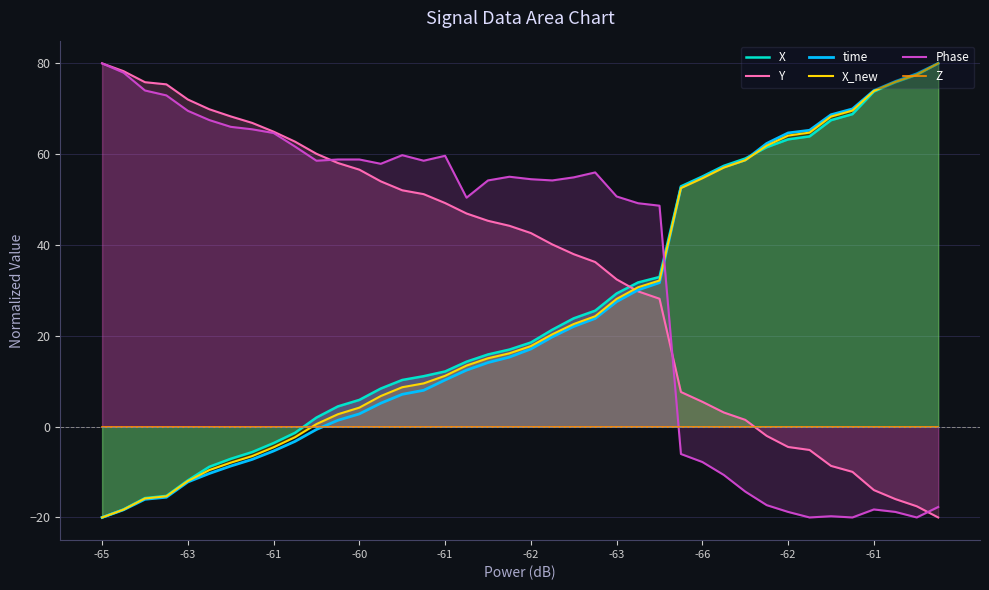

How many lines are shown in the chart?

6